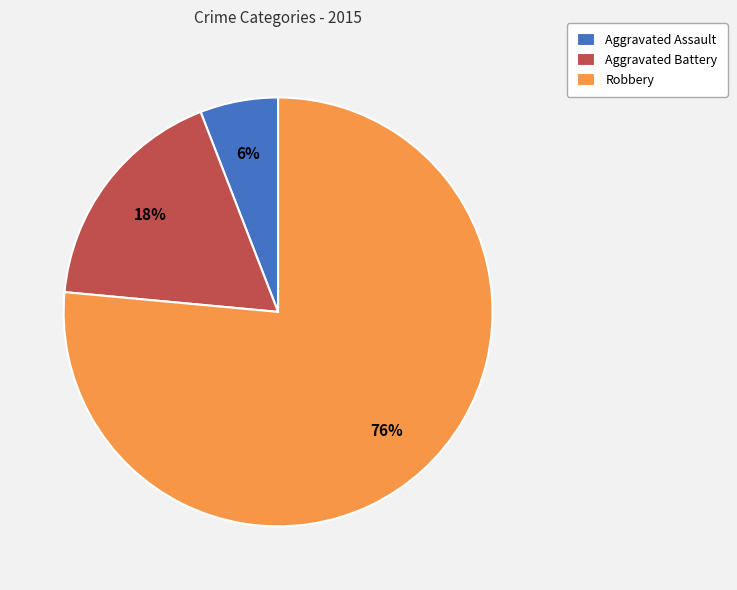

To the nearest percent, what is the combined percentage of Aggravated Assault and Aggravated Battery?

24%